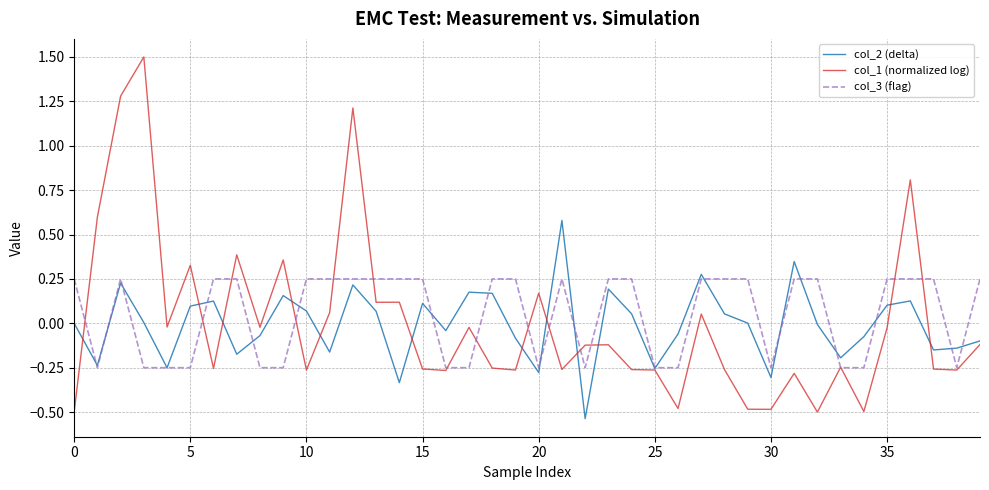

Rank the series by their maximum value, from highest to lowest.

col_1 (normalized log), col_2 (delta), col_3 (flag)